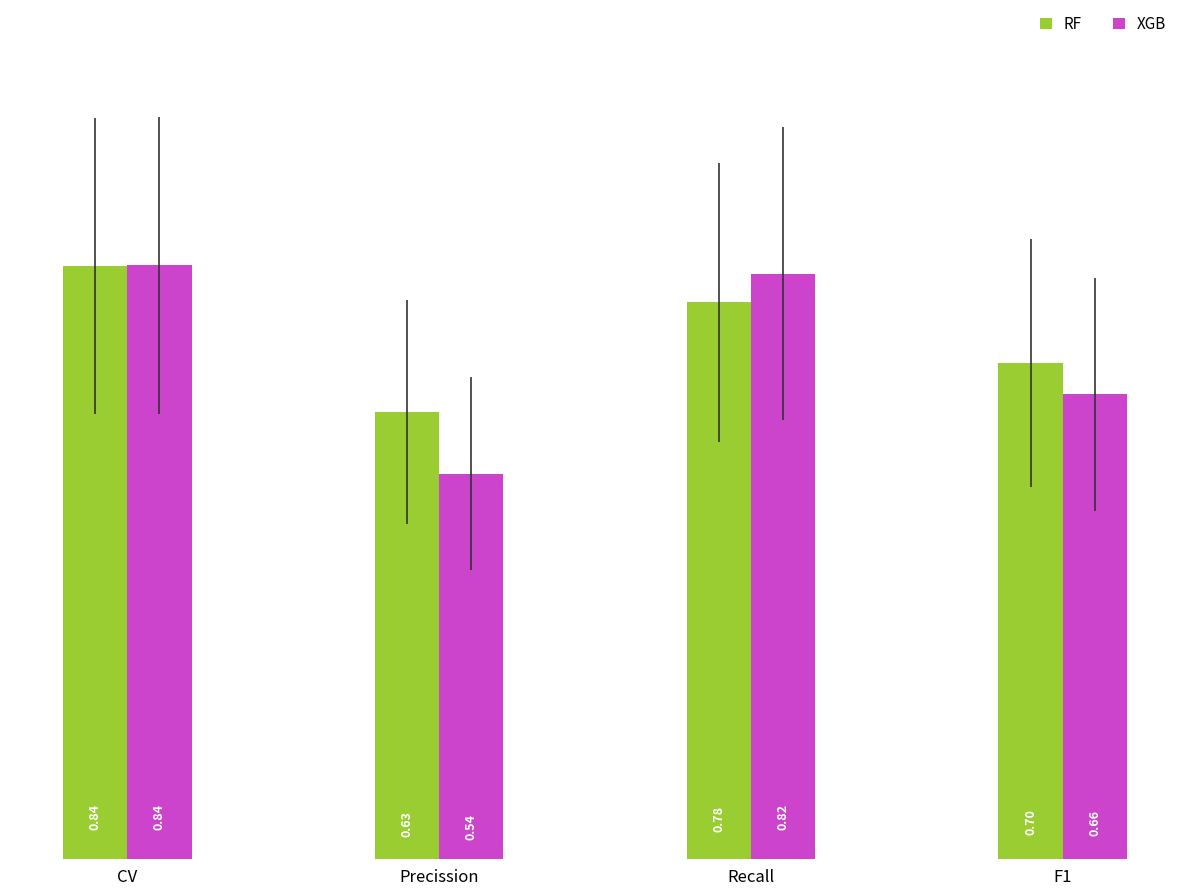

Which series changed the most between Precission and F1?

XGB